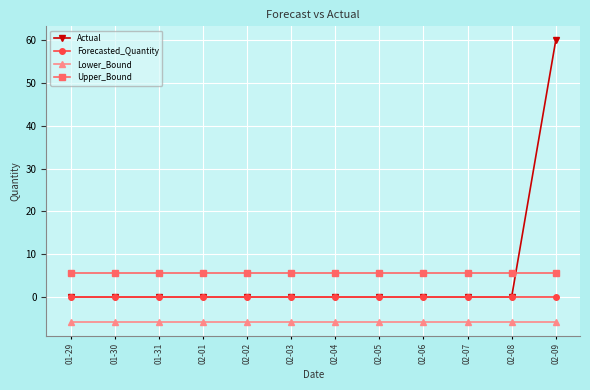

The Forecasted_Quantity series shows 0.0 at 02-02. True or false?

True